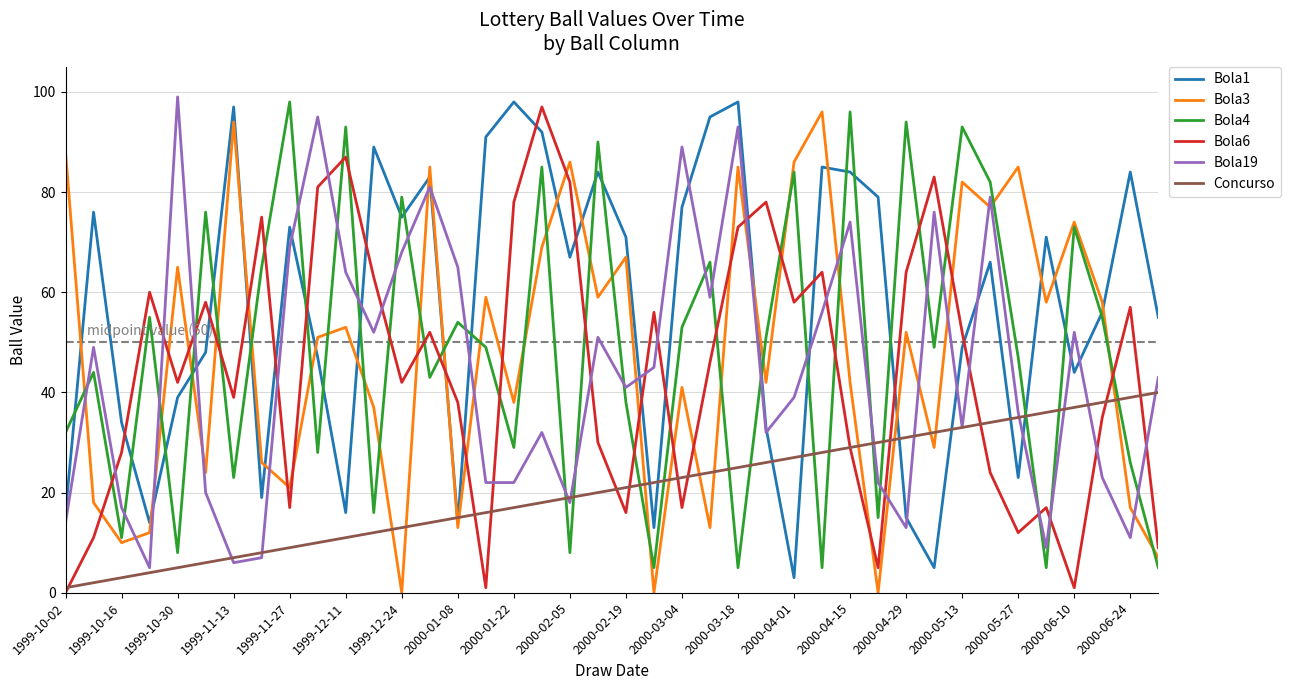

Which series has the largest total across all categories?

Bola1